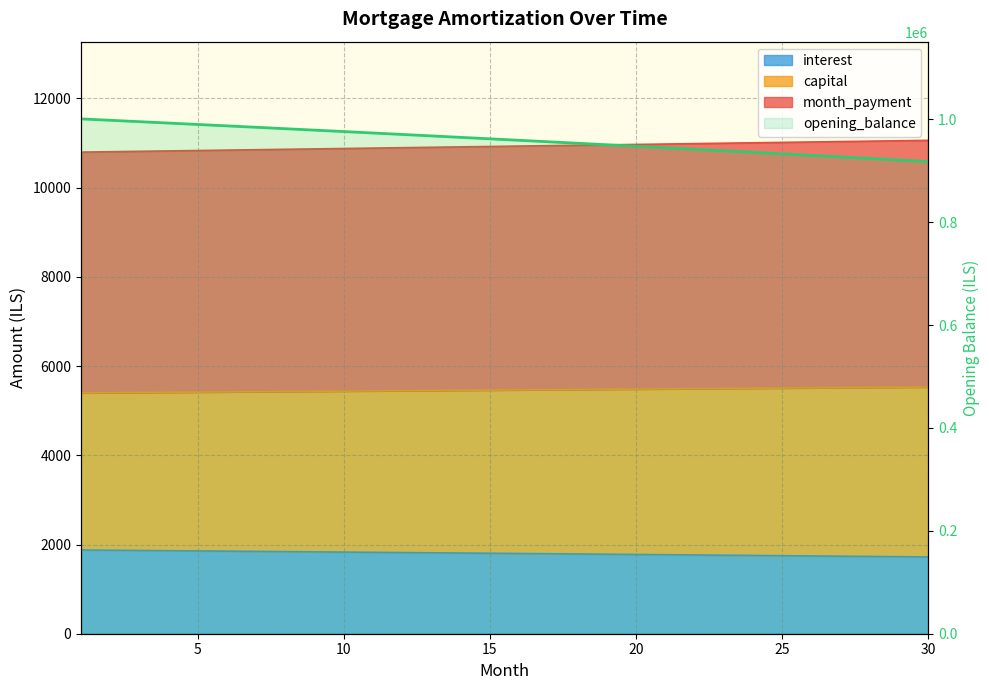

Between 27 and 25, which is larger?

25